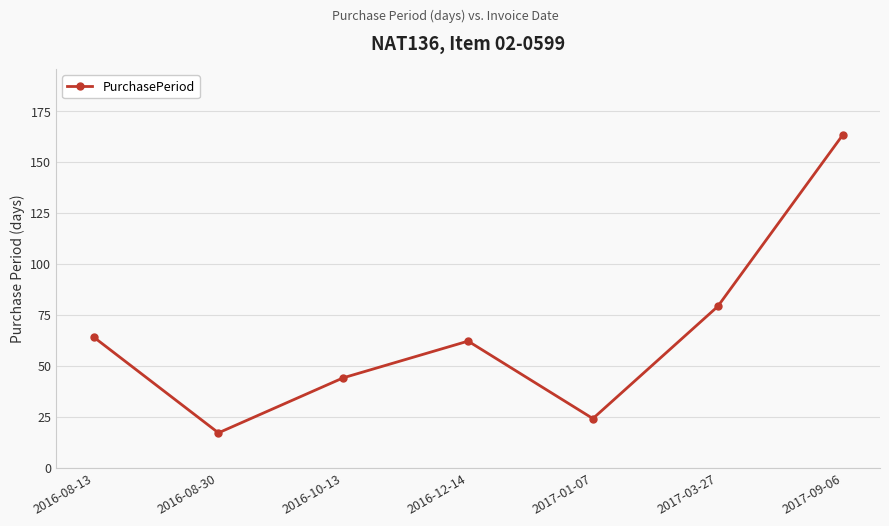

Approximately how many times larger is the value at 2017-03-27 compared to 2017-09-06?

0.5